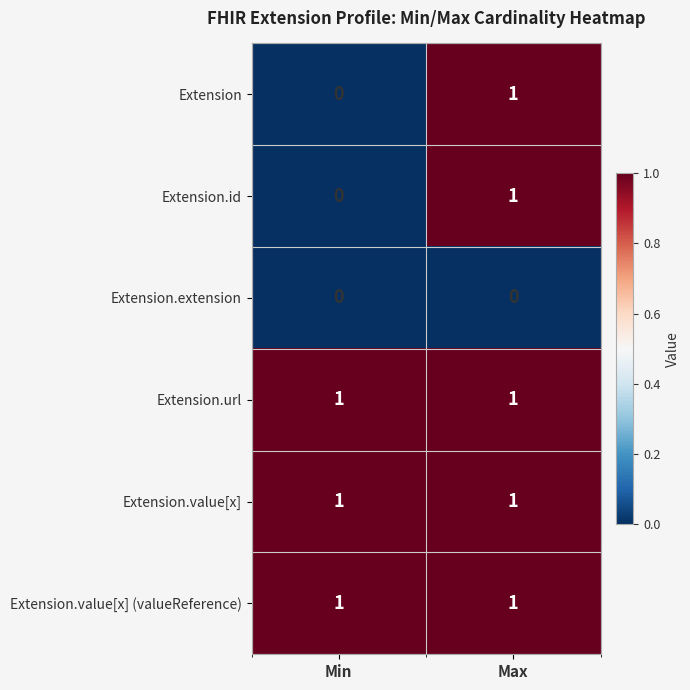

The Extension.value[x] series shows 1 at Max. True or false?

True